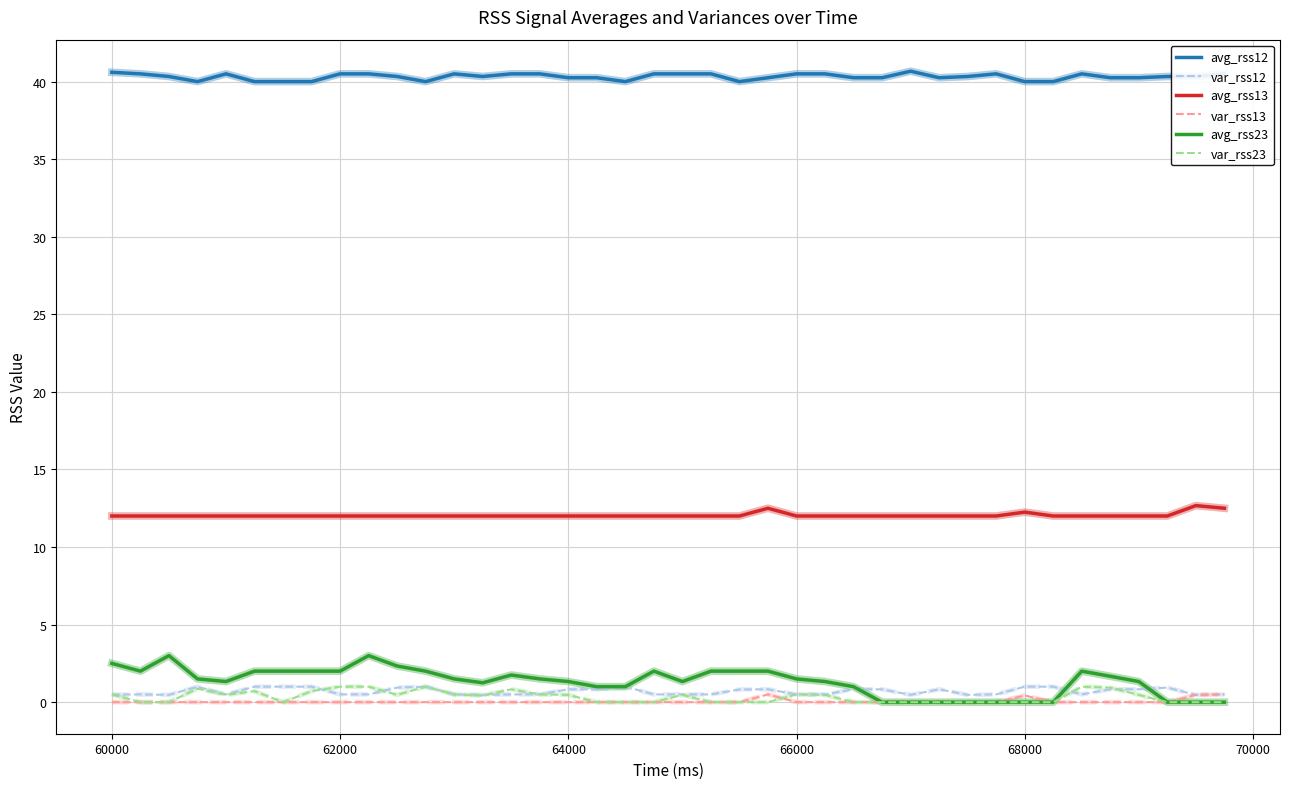

Which series has the largest range (max minus min)?

avg_rss23